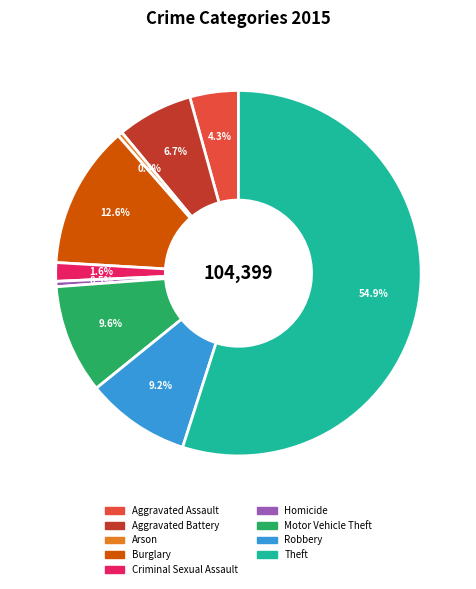

How many slices are in this pie chart?

9